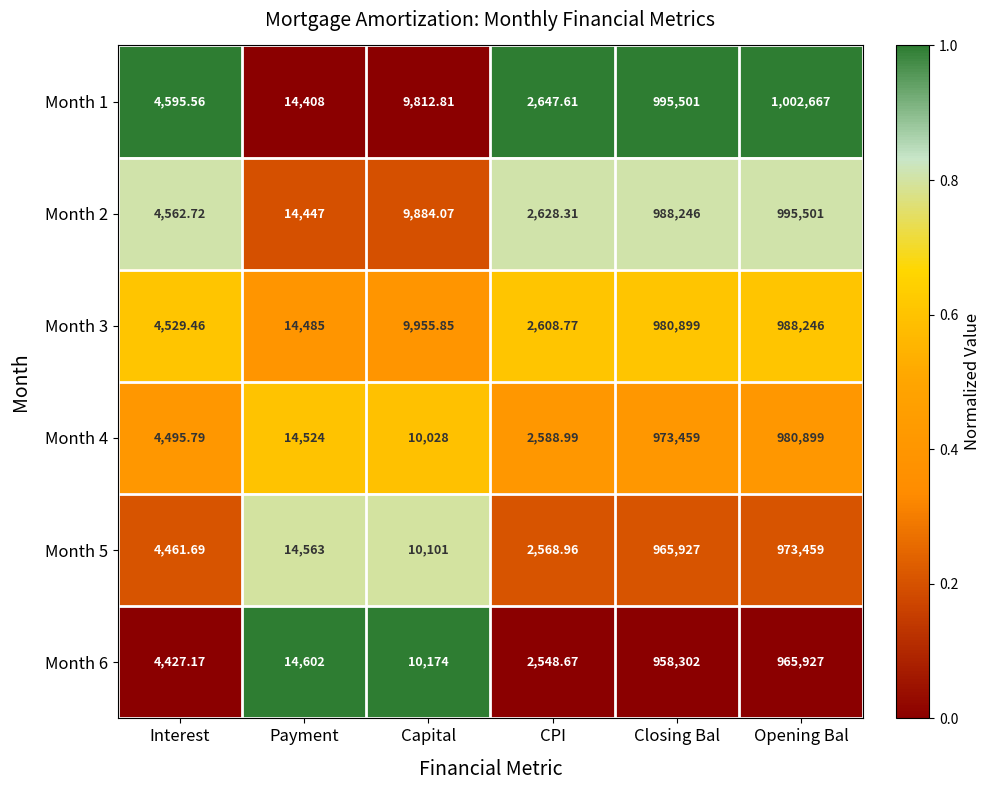

Rank the series by their maximum value, from lowest to highest.

Month 6, Month 5, Month 4, Month 3, Month 2, Month 1